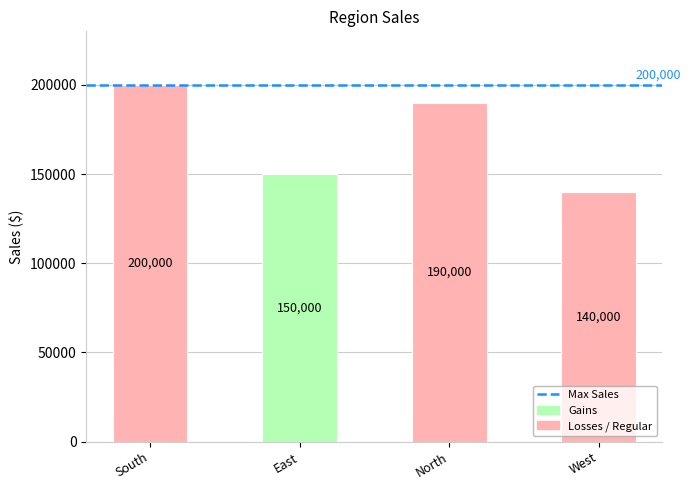

Approximately how many times larger is the value at West compared to South?

0.7